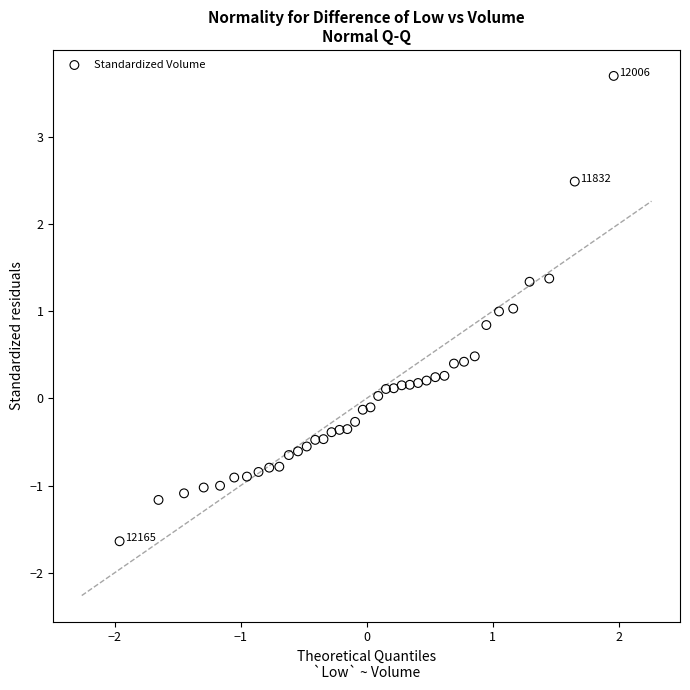

What is the range of Y values (max minus min)?

5.3